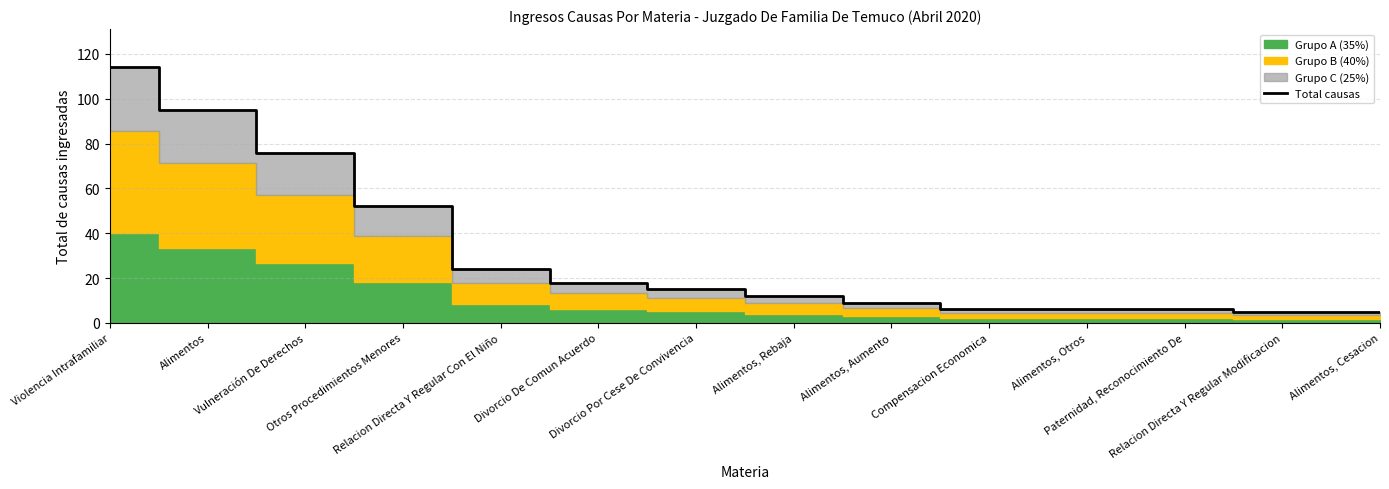

At which category does the chart reach its peak across all series?

Violencia Intrafamiliar